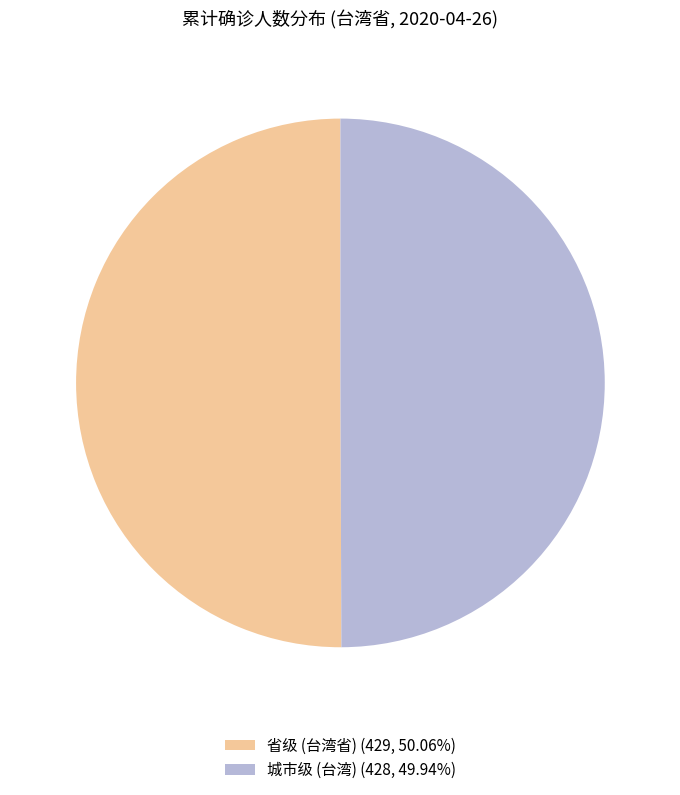

Combined, do 城市级 (台湾) (428, 49.94%) and 省级 (台湾省) (429, 50.06%) account for over 50%?

Yes